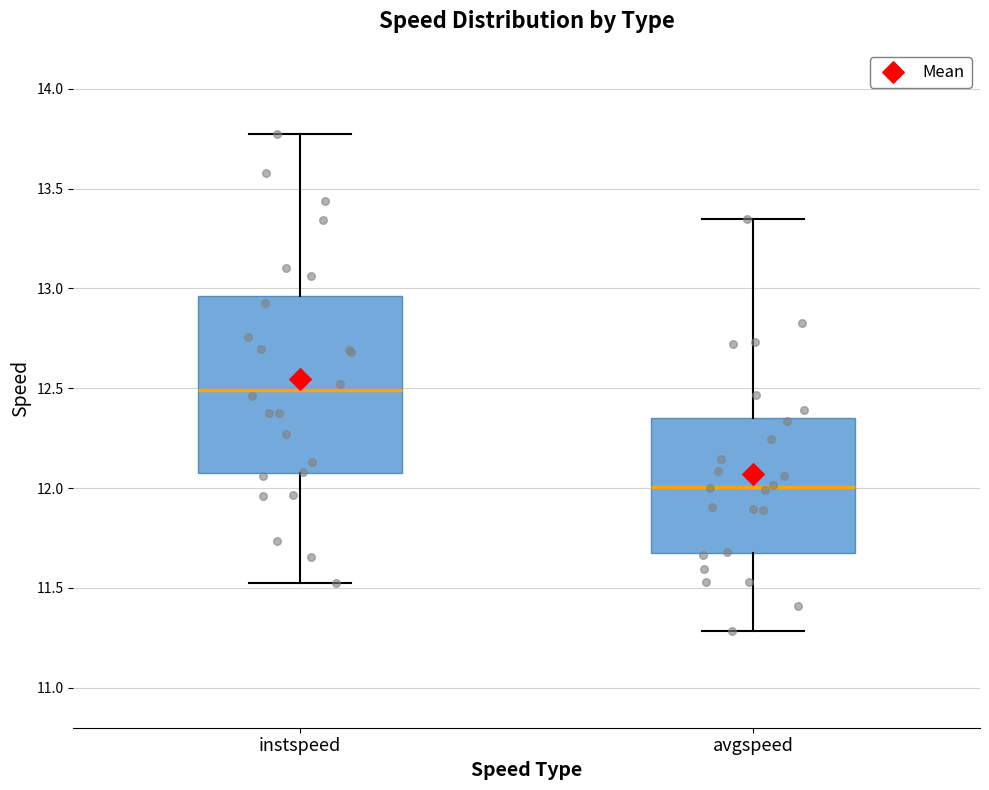

Comparing the boxes themselves (not the whiskers), which one is the tallest?

instspeed